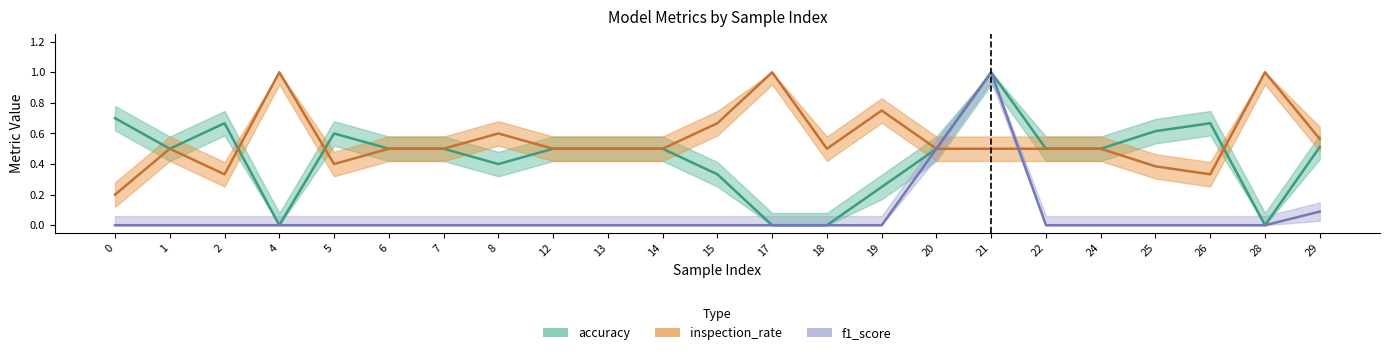

How many intersections are there between accuracy and inspection_rate?

3